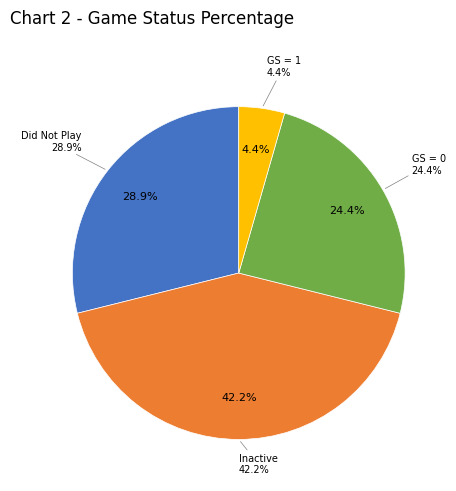

Rank the categories by value from lowest to highest.

1, 0, Did Not Play, Inactive